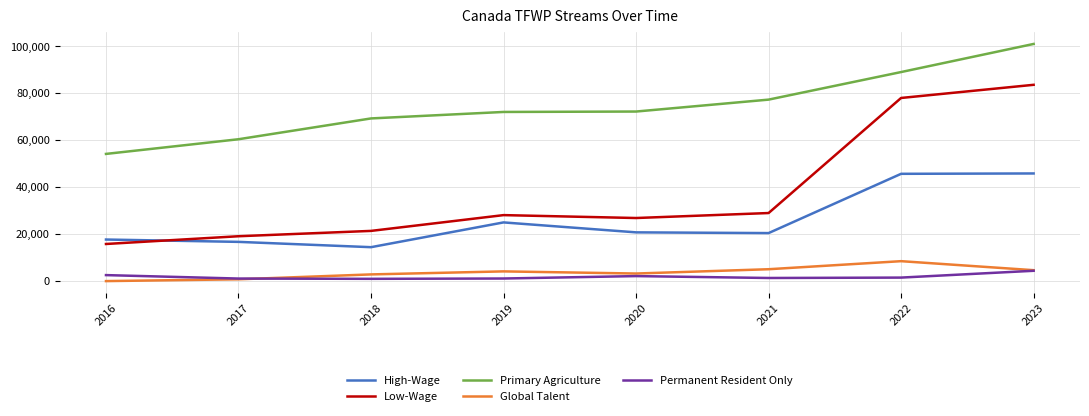

Between 2018 and 2022, which series saw the biggest shift?

Low-Wage